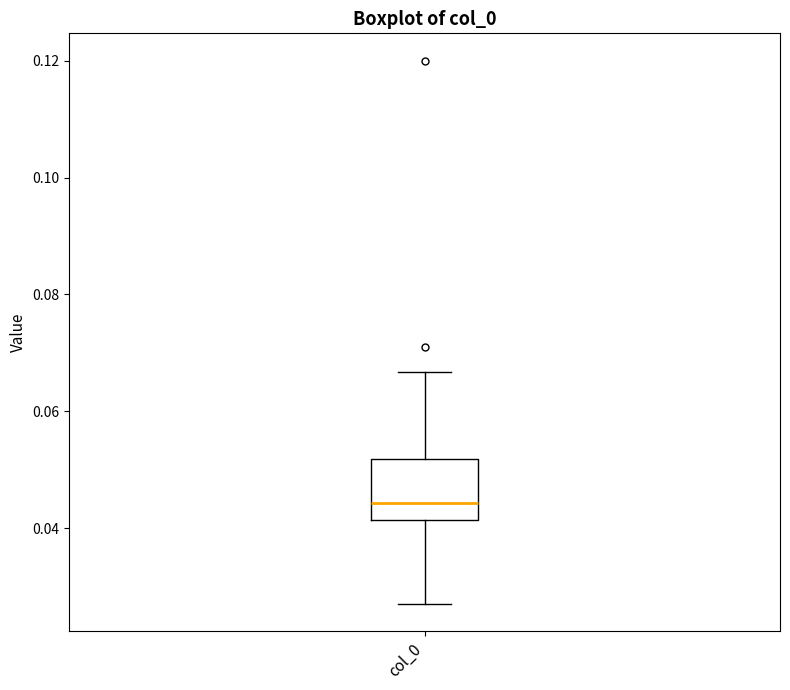

Where does the median line of the box for col_0 sit on the y-axis? The values are not printed on the chart, so give them approximately, as read against the axis.

0.044